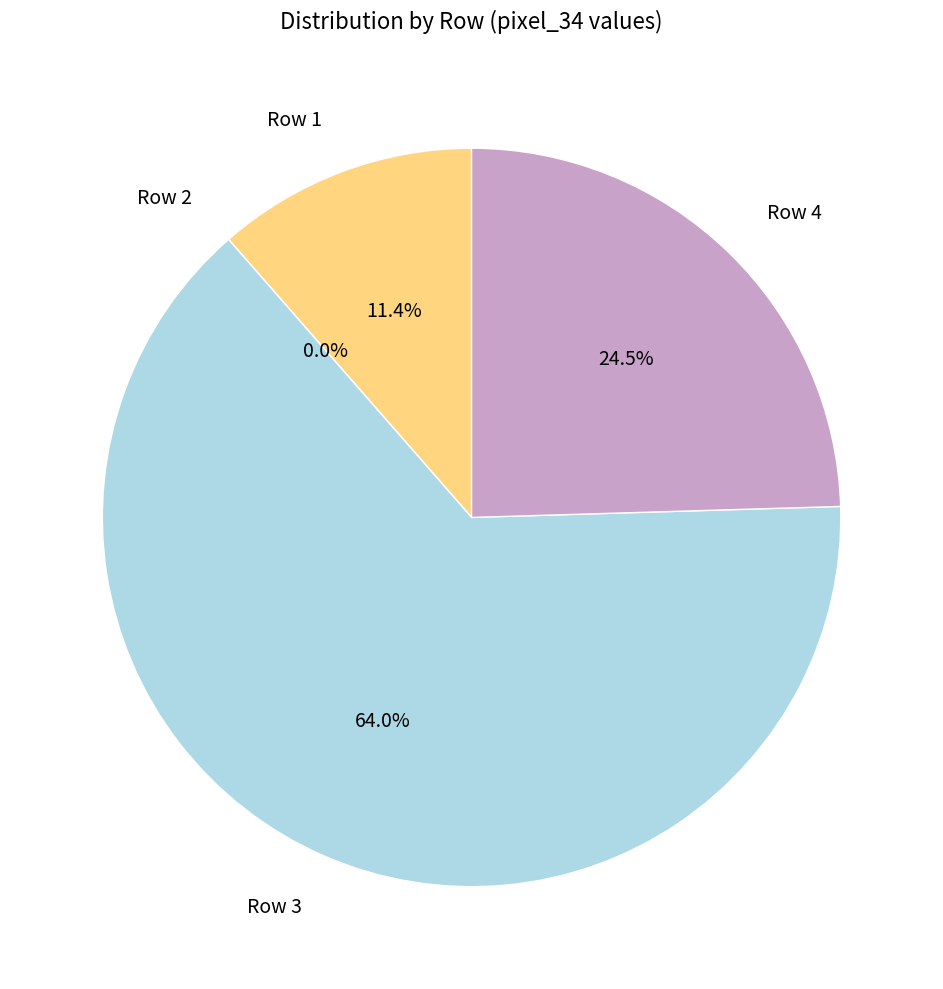

Combined, do 2 and 3 account for over 50%?

Yes